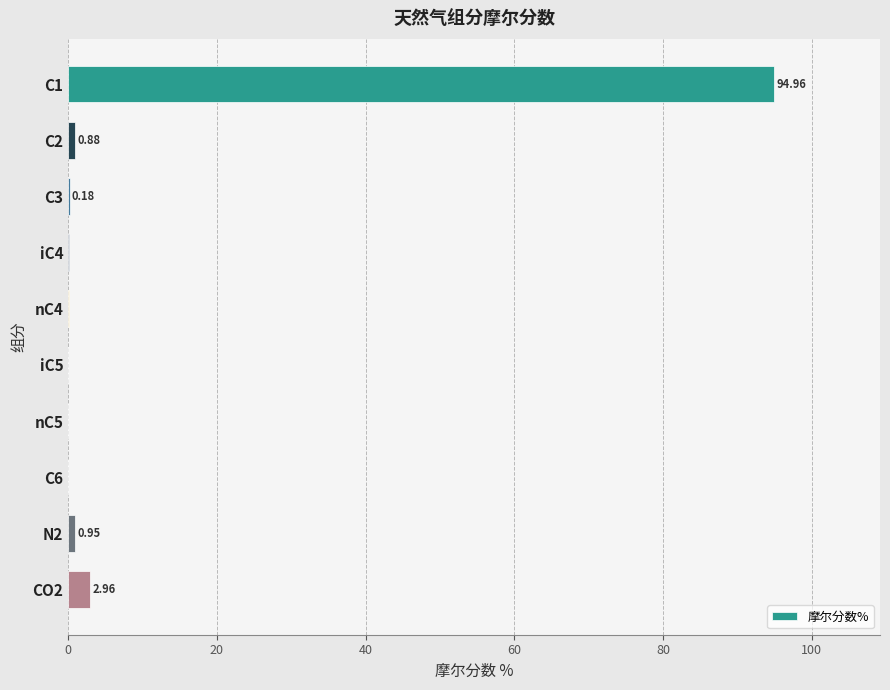

What is the sum of all values?

100.0